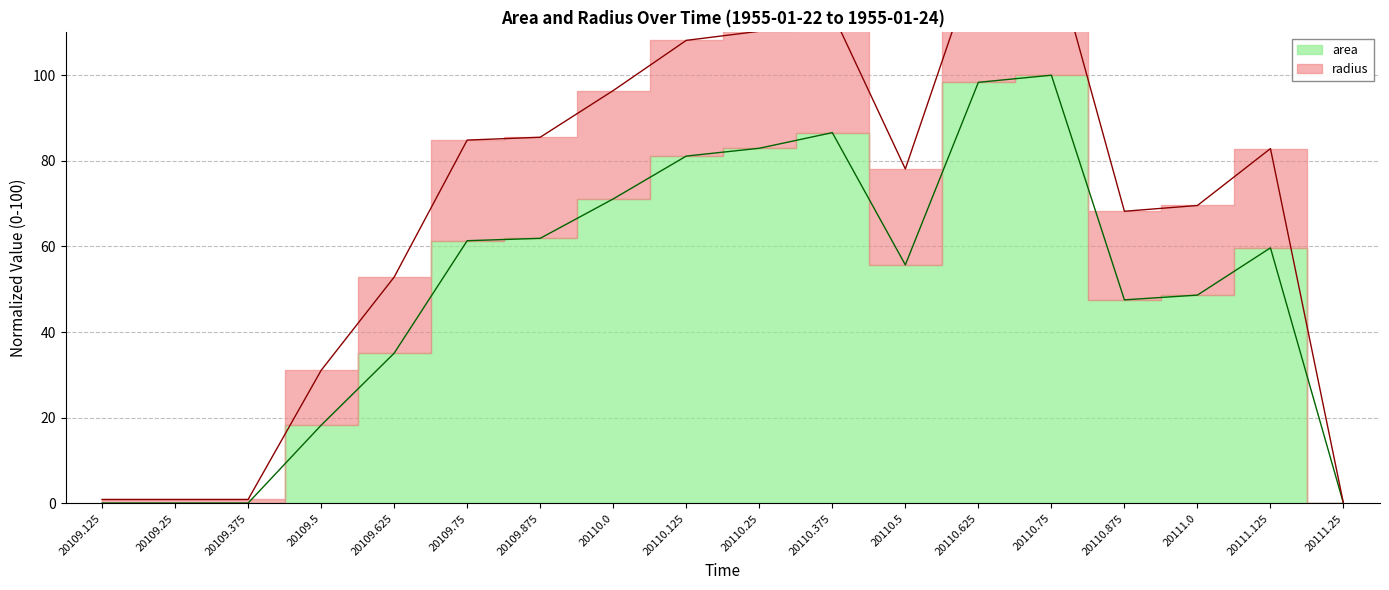

Does the chart display data point markers on the line(s)?

No